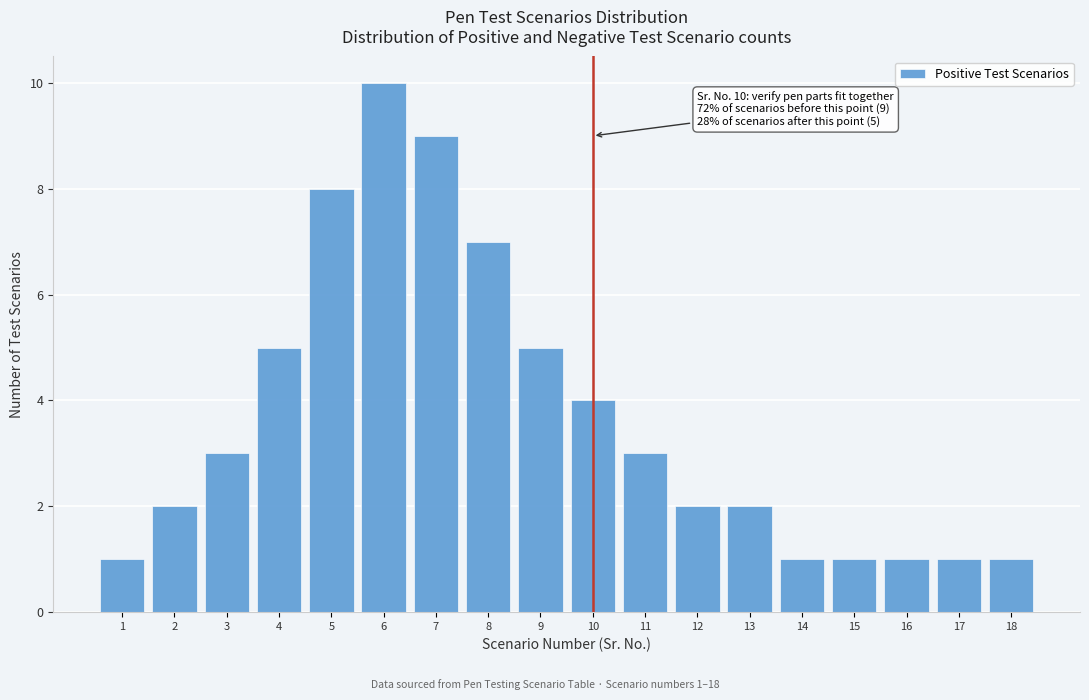

Reading left to right, transcribe all the data shown in this chart.

1=1	2=2	3=3	4=5	5=8	6=10	7=9	8=7	9=5	10=4	11=3	12=2	13=2	14=1	15=1	16=1	17=1	18=1